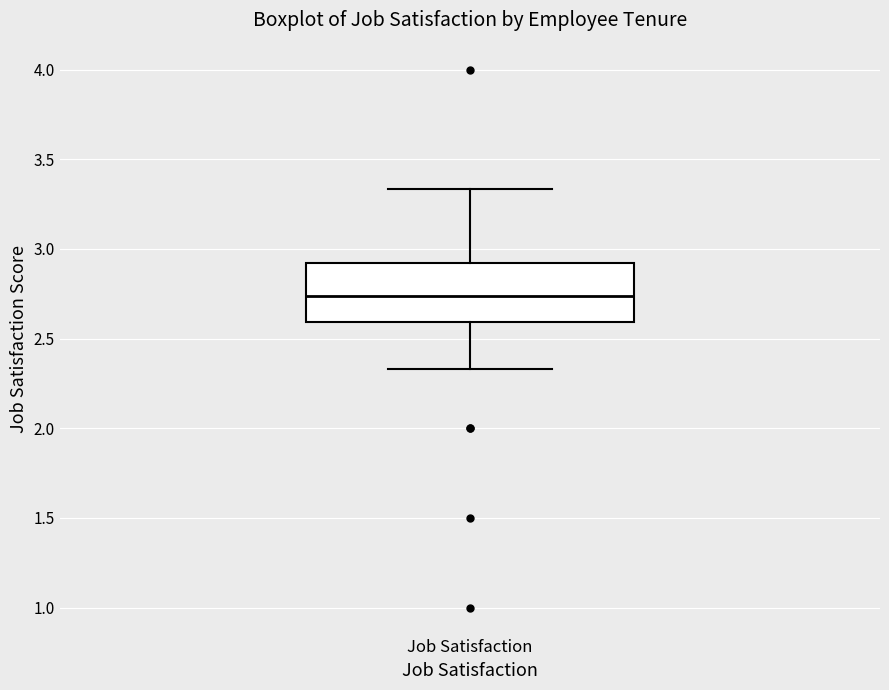

Read this box plot against the y-axis: the position of the median line, the range covered by the box, and the ends of both whiskers. The values are not printed on the chart, so give them approximately, as read against the axis.

median 2.75, box 2.60 to 2.90, whiskers 2.35 to 3.35